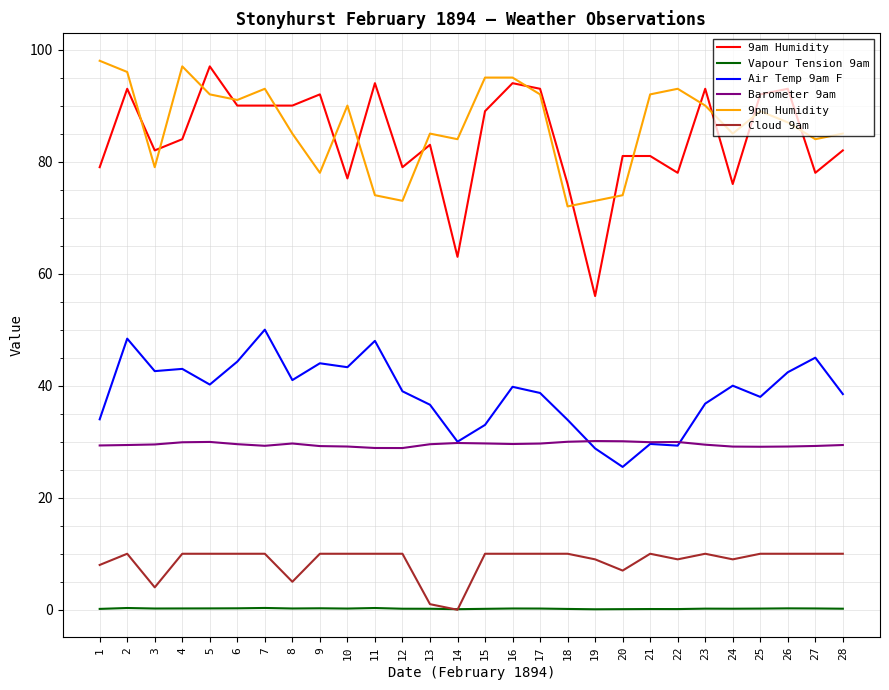

True or false: Vapour Tension 9am and Barometer 9am cross at least once.

False